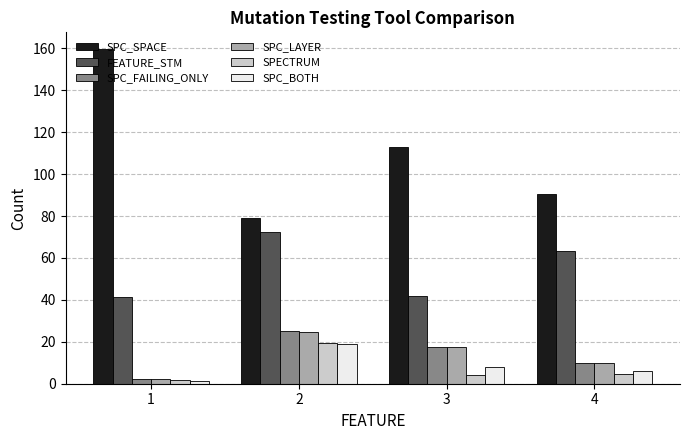

What is the sum of all FEATURE_STM values?

218.6